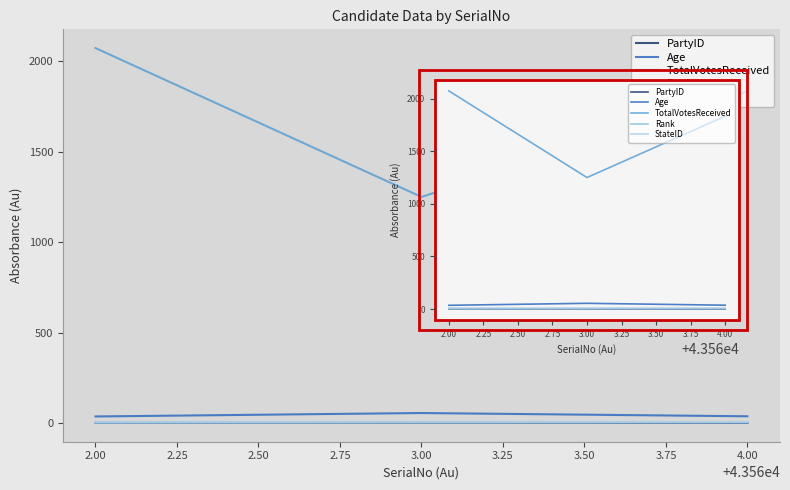

Is the value of StateID at 2.00 greater than the value of PartyID at 3.00?

Yes